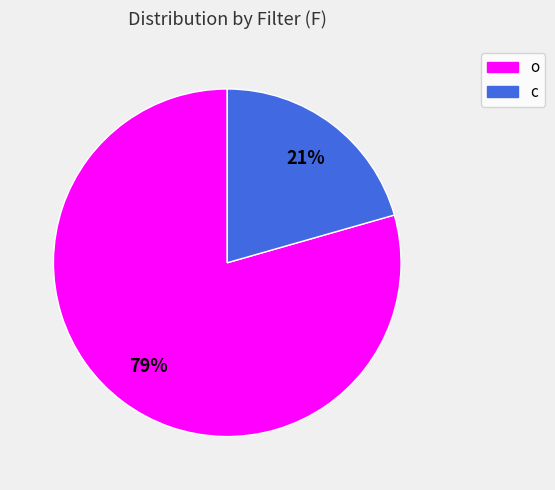

Which category has the biggest portion of the pie?

o